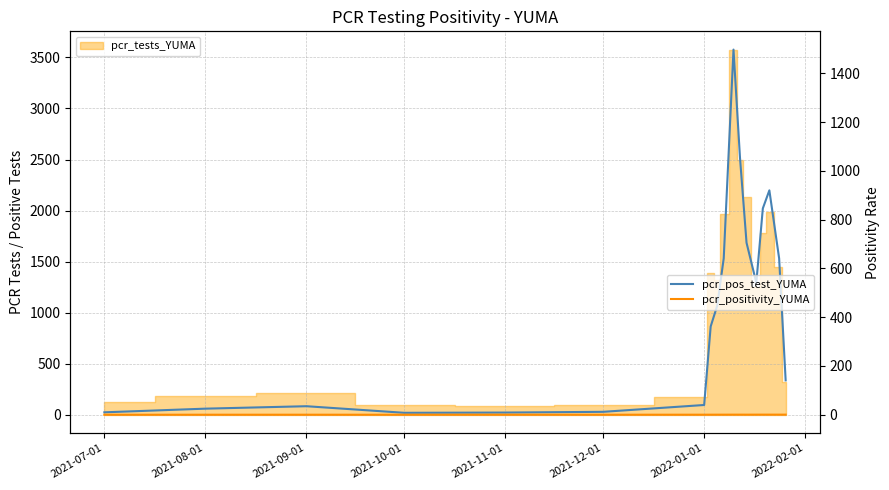

True or false: pcr_positivity_YUMA and pcr_pos_test_YUMA intersect in this chart.

False